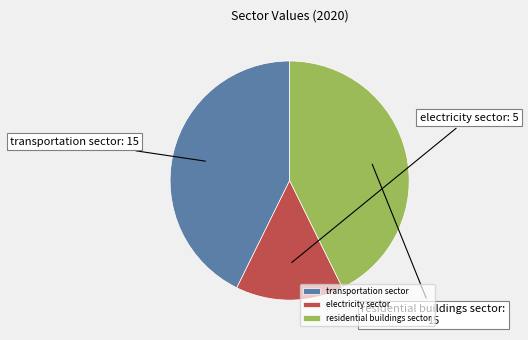

Which category has the smallest portion of the pie?

electricity sector